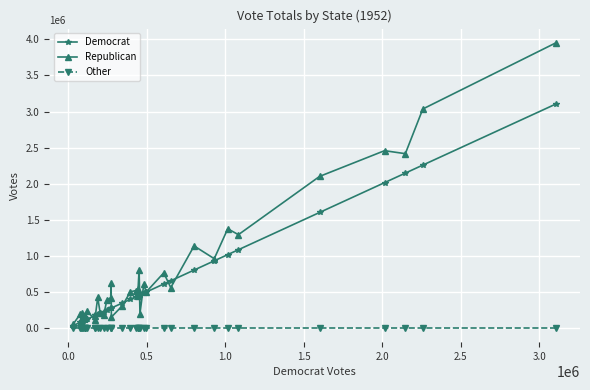

True or false: Other and Republican intersect in this chart.

False